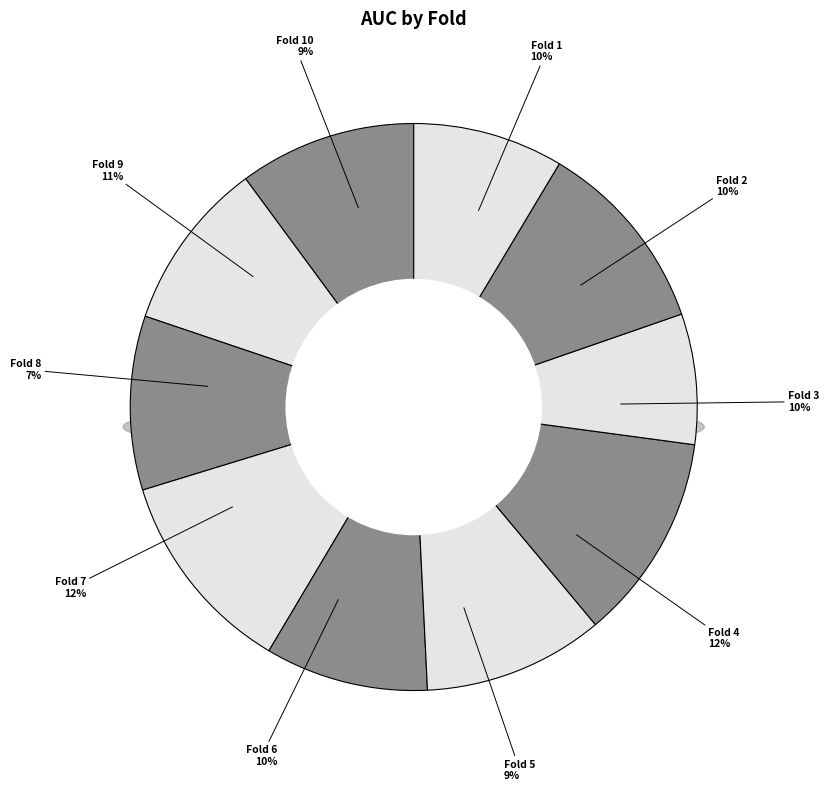

True or false: Fold 5 accounts for 9% of the total.

True